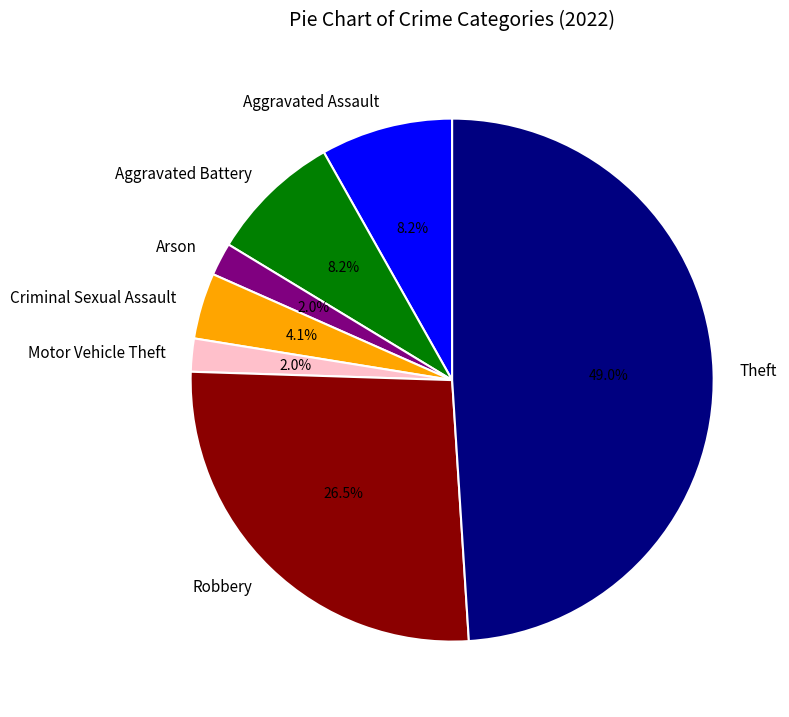

What is the largest slice in the pie chart?

Theft